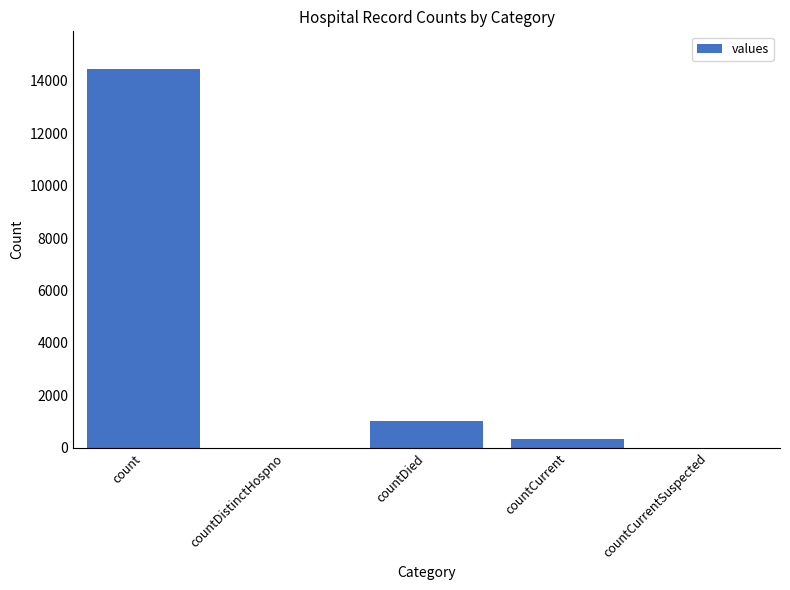

What is the sum of the values at countCurrent and countCurrentSuspected?

346